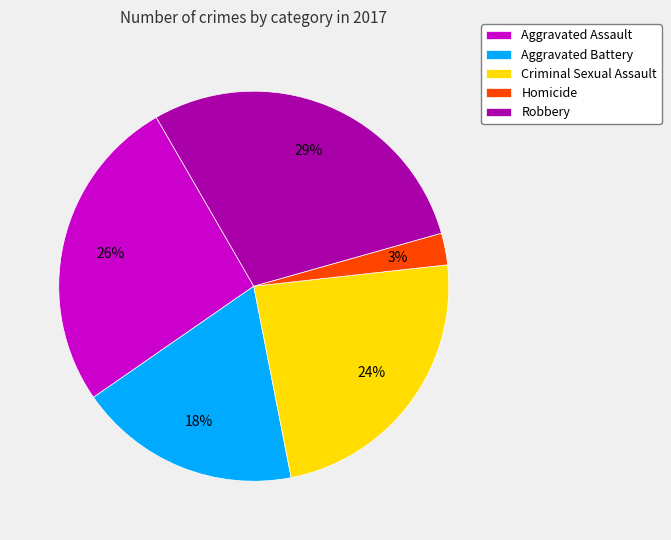

To the nearest percent, what percentage of the pie is Robbery?

29%